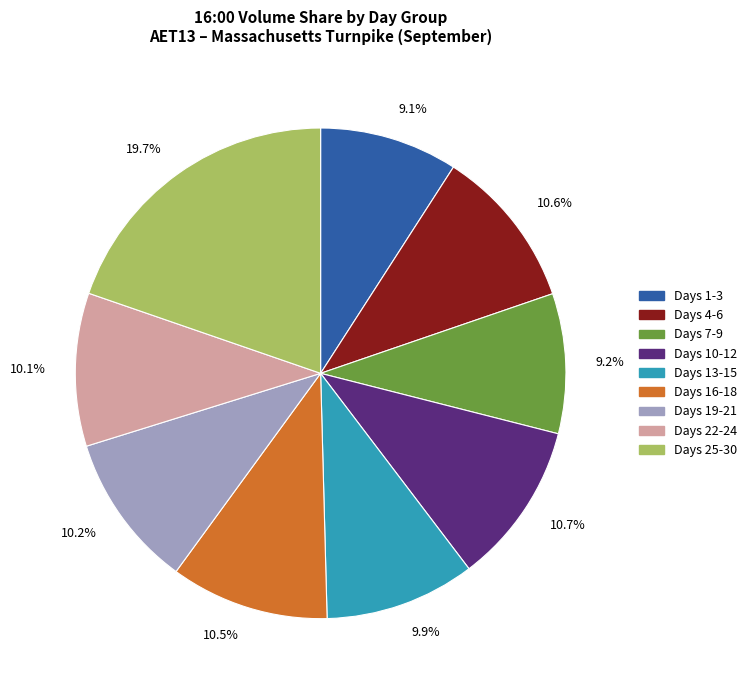

Which slice is the largest?

Days 25-30